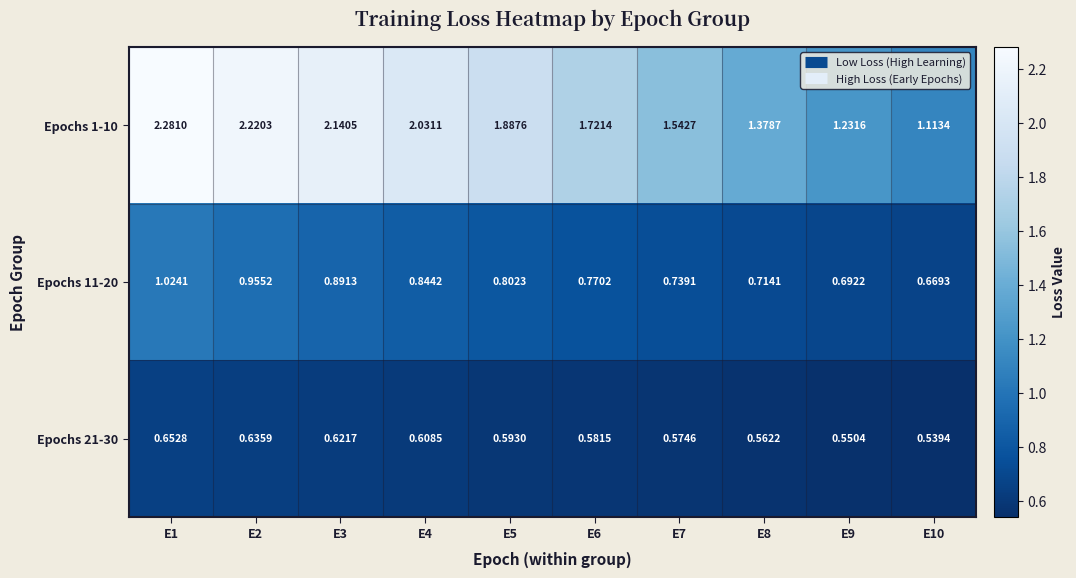

Is the value of Epochs 11-20 at E1 greater than the value of Epochs 21-30 at E3?

Yes